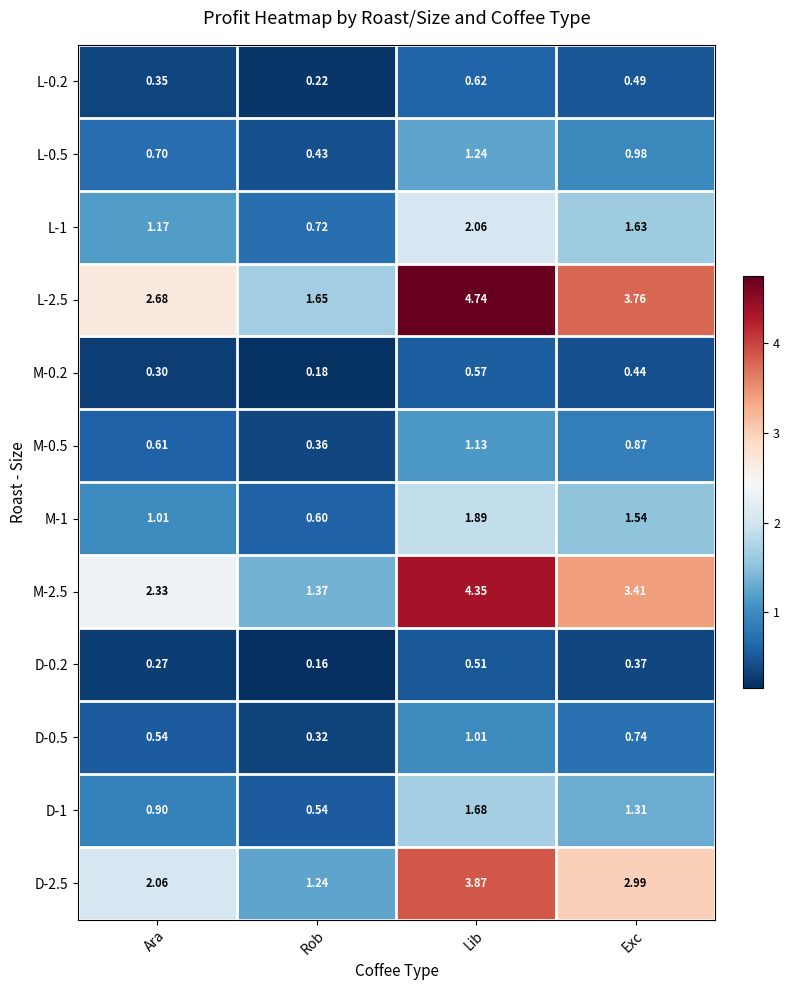

At how many categories does at least one series exceed 3?

2